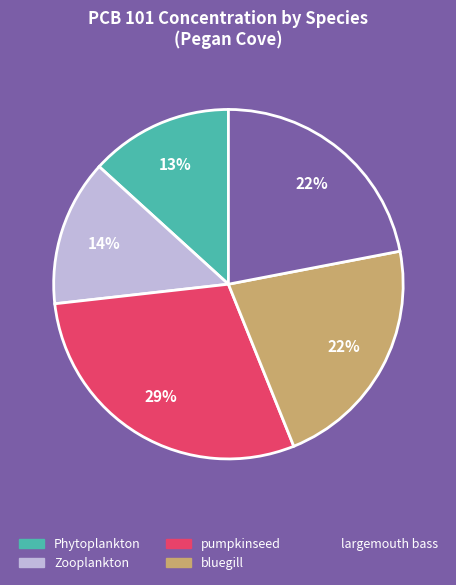

Is it true that Zooplankton is 21% of the pie?

False